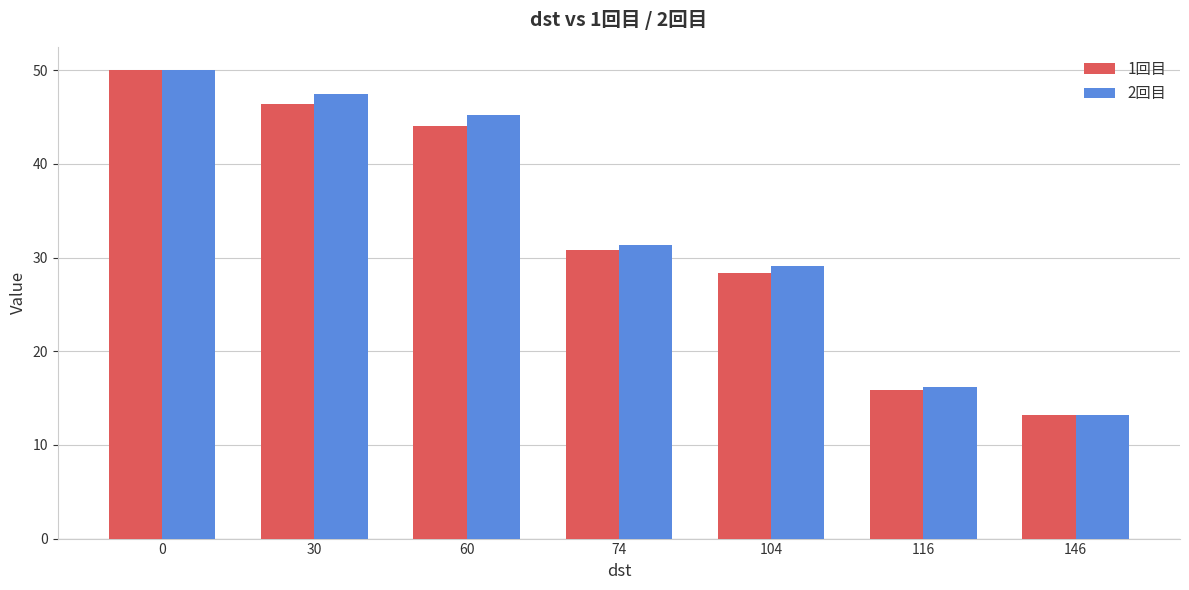

Rank the series by their average value, from highest to lowest.

2回目, 1回目